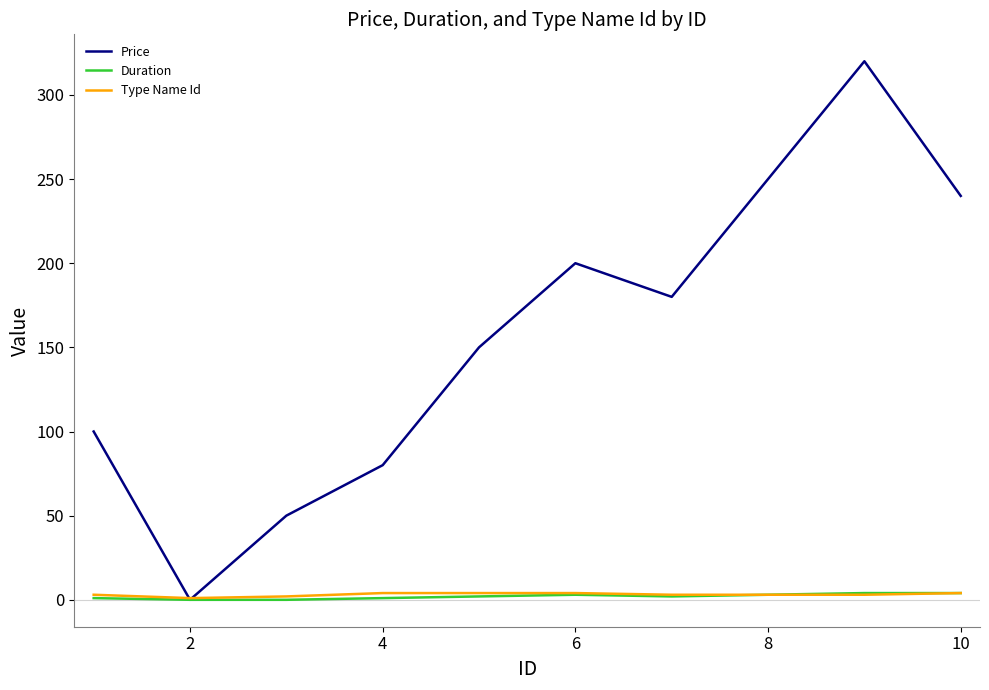

What is the highest value of the Price series?

320